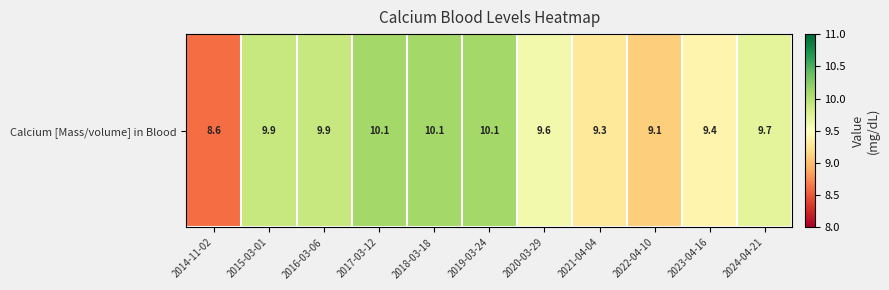

Rank the categories by value from lowest to highest.

2014-11-02, 2022-04-10, 2021-04-04, 2023-04-16, 2020-03-29, 2024-04-21, 2015-03-01, 2016-03-06, 2017-03-12, 2018-03-18, 2019-03-24